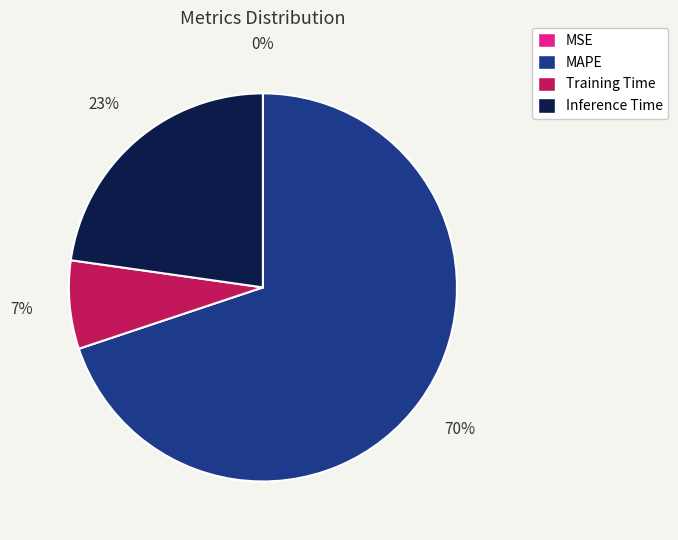

To the nearest percent, what is the average slice percentage?

25%